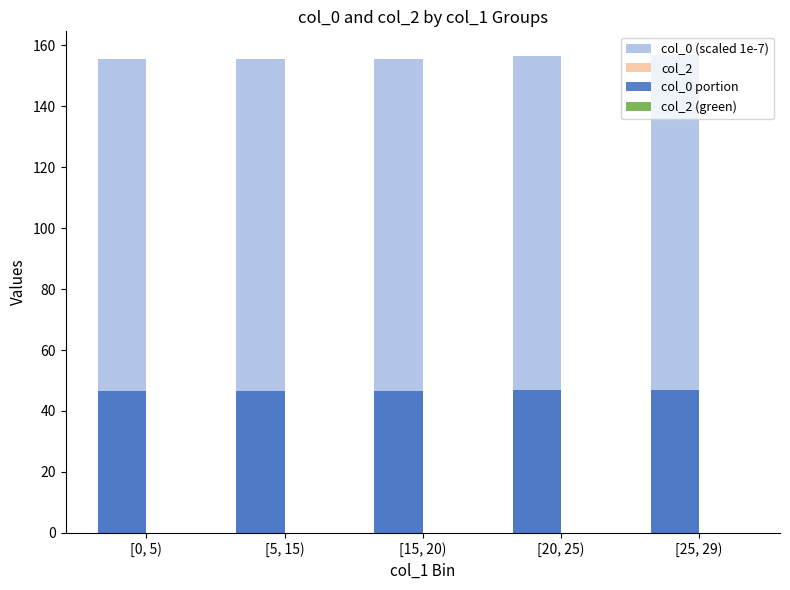

The value of col_0 (scaled 1e-7) at [20, 25) is 52.5. True or false?

False